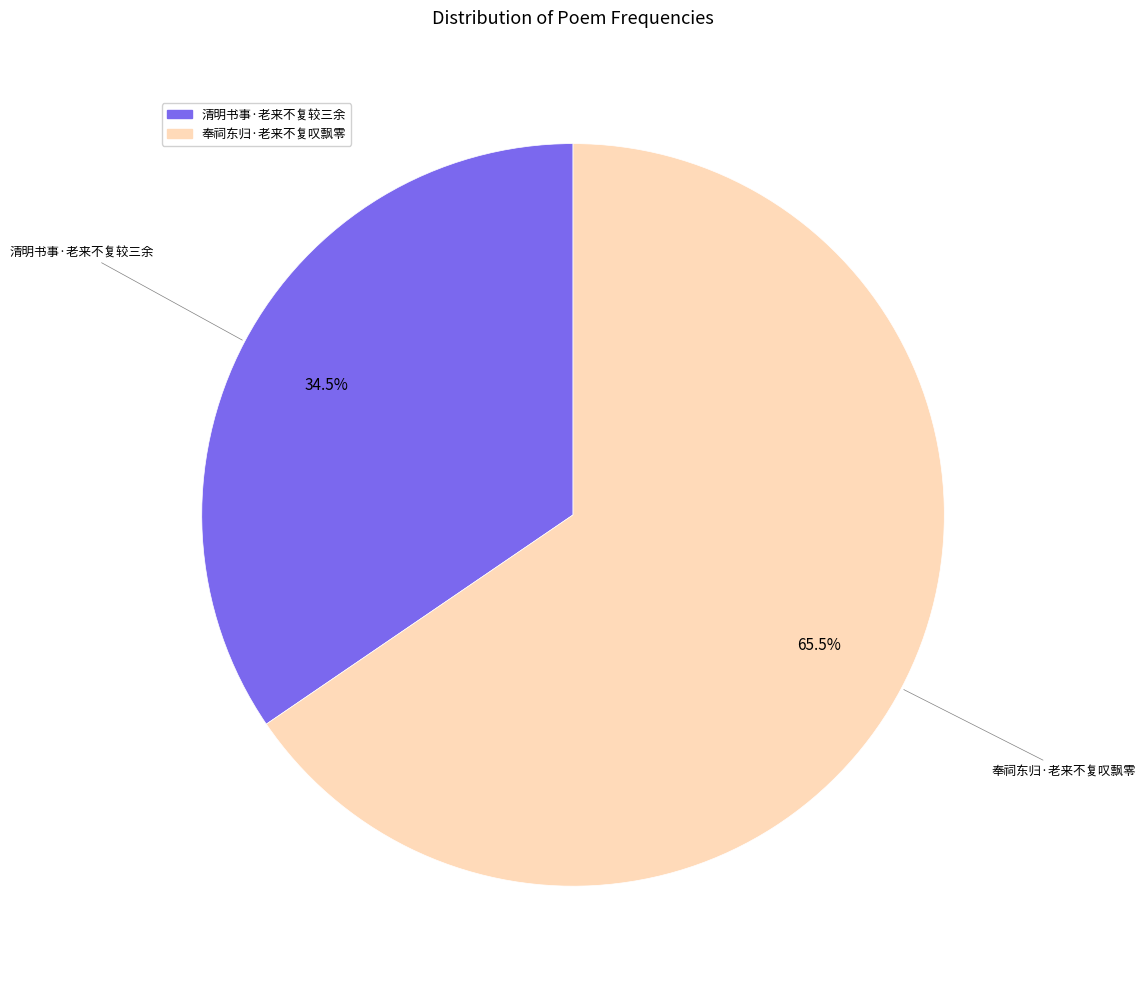

Is there any slice that represents more than half of the pie?

Yes